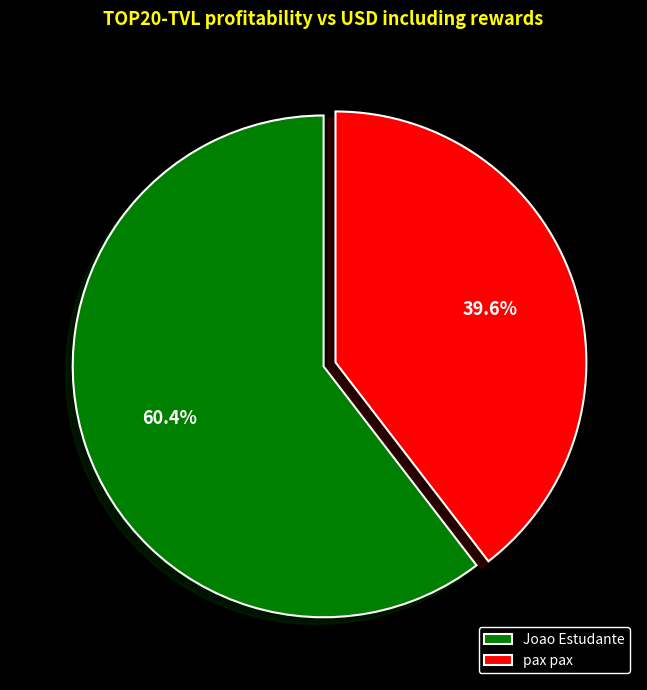

What percentage is the Joao Estudante slice, to the nearest percent?

60%